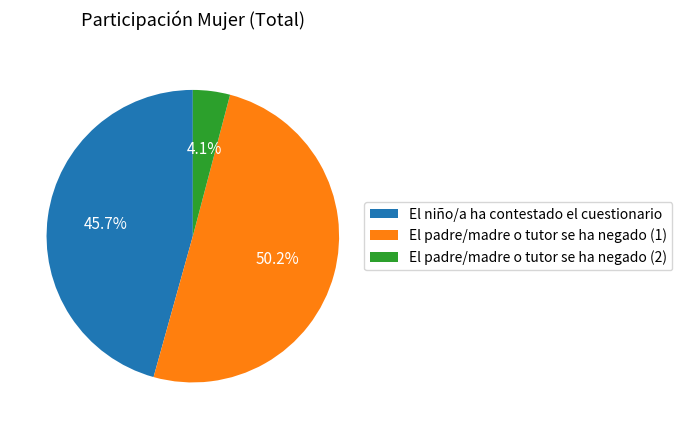

Which has a higher value, El padre/madre o tutor se ha negado (1) or El padre/madre o tutor se ha negado (2)?

El padre/madre o tutor se ha negado (1)